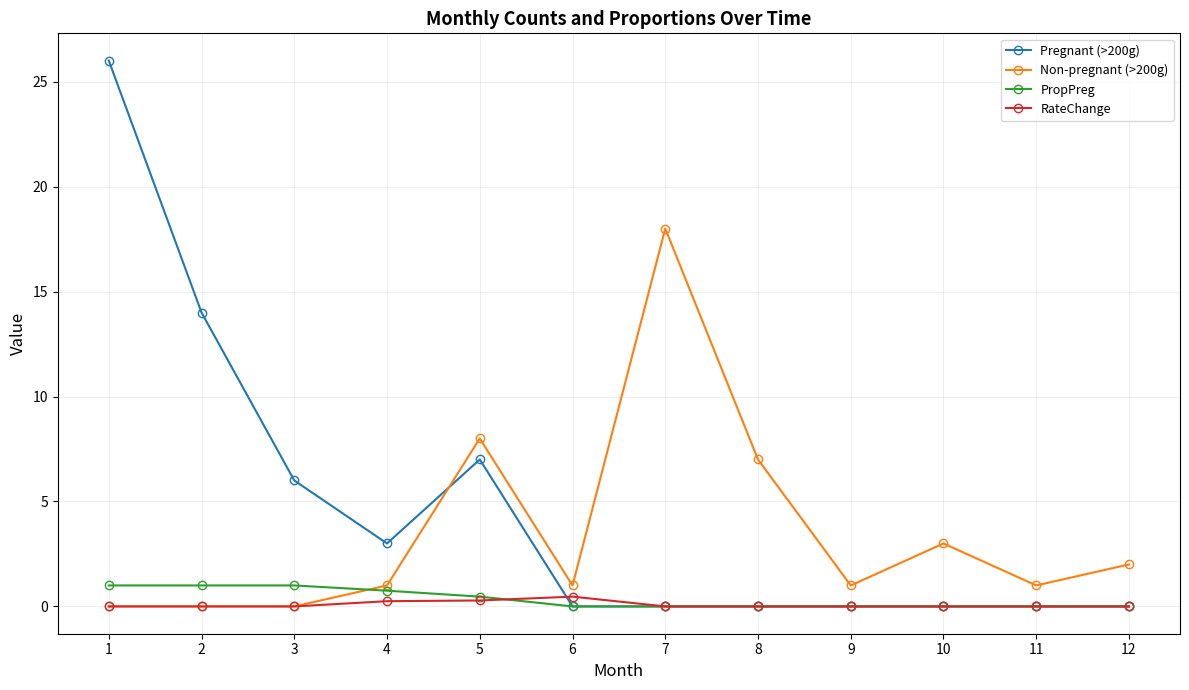

Which series has the widest spread of values?

Pregnant (>200g)